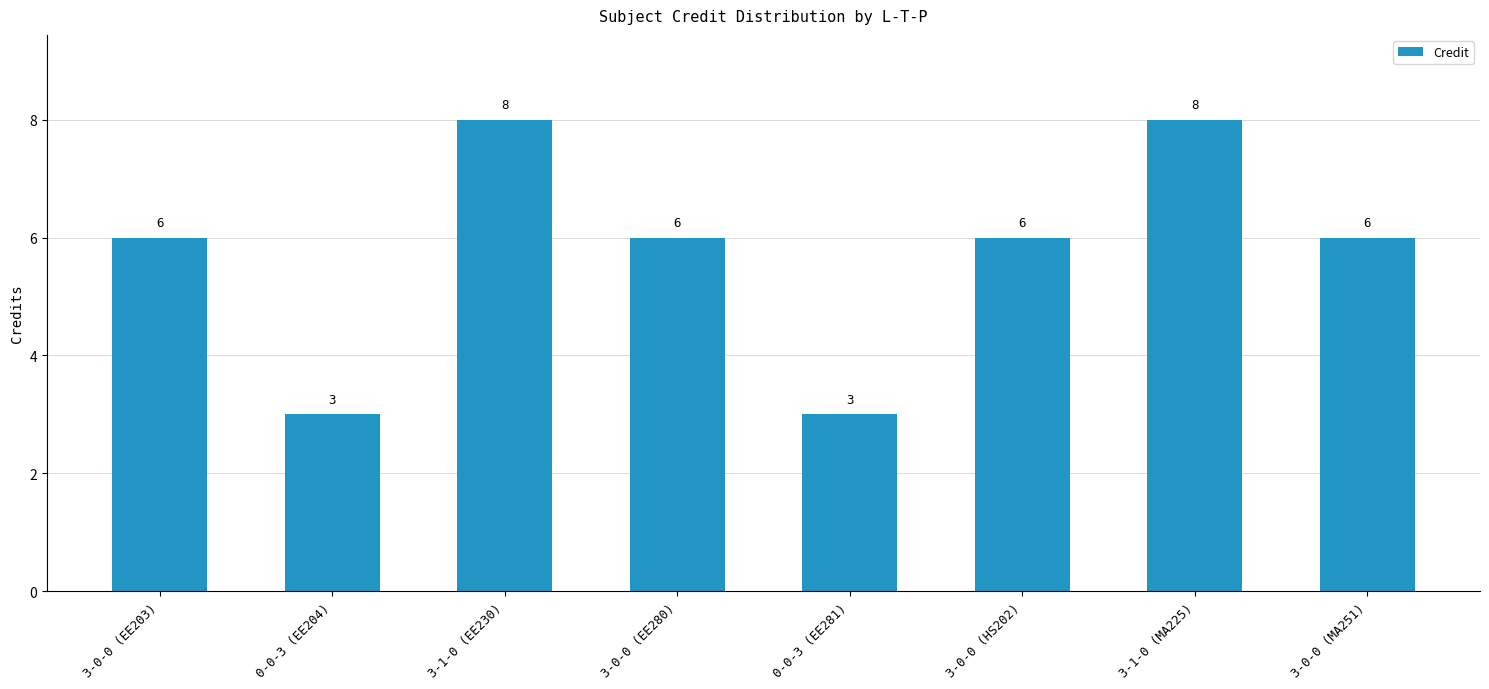

Does the chart contain any negative values?

No